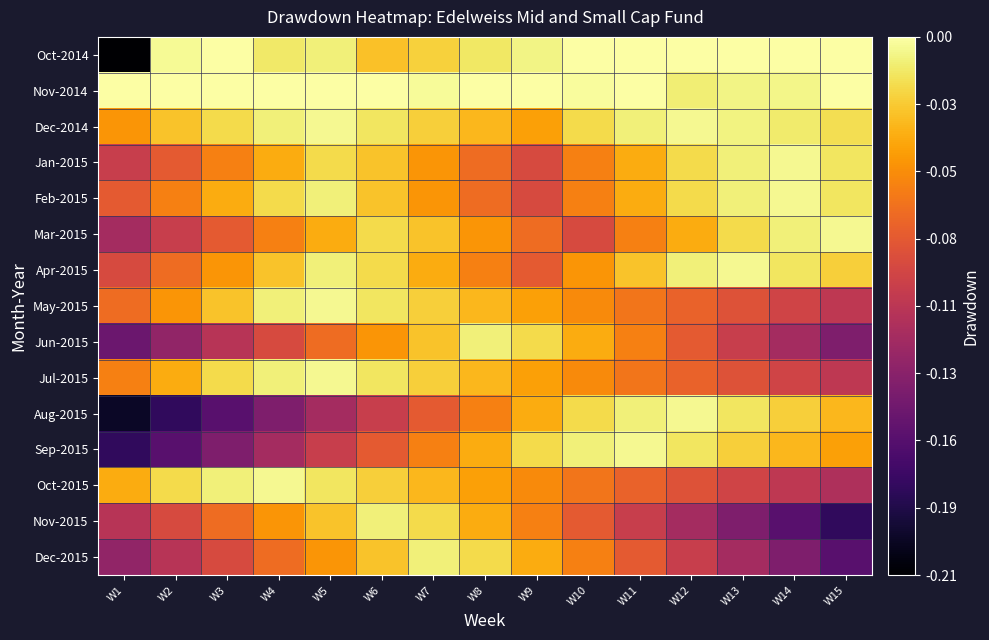

Which series has the largest range (max minus min)?

Oct-2014